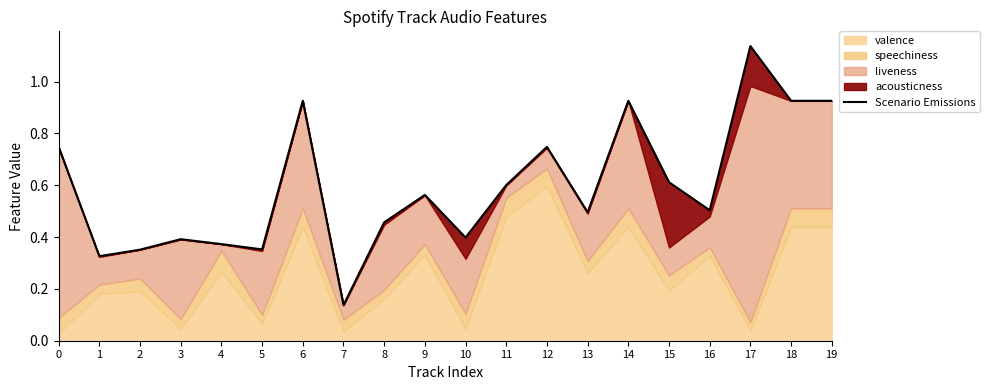

List the labels in order of value, largest first.

17, 6, 14, 18, 19, 12, 0, 15, 11, 9, 16, 13, 8, 10, 3, 4, 5, 2, 1, 7